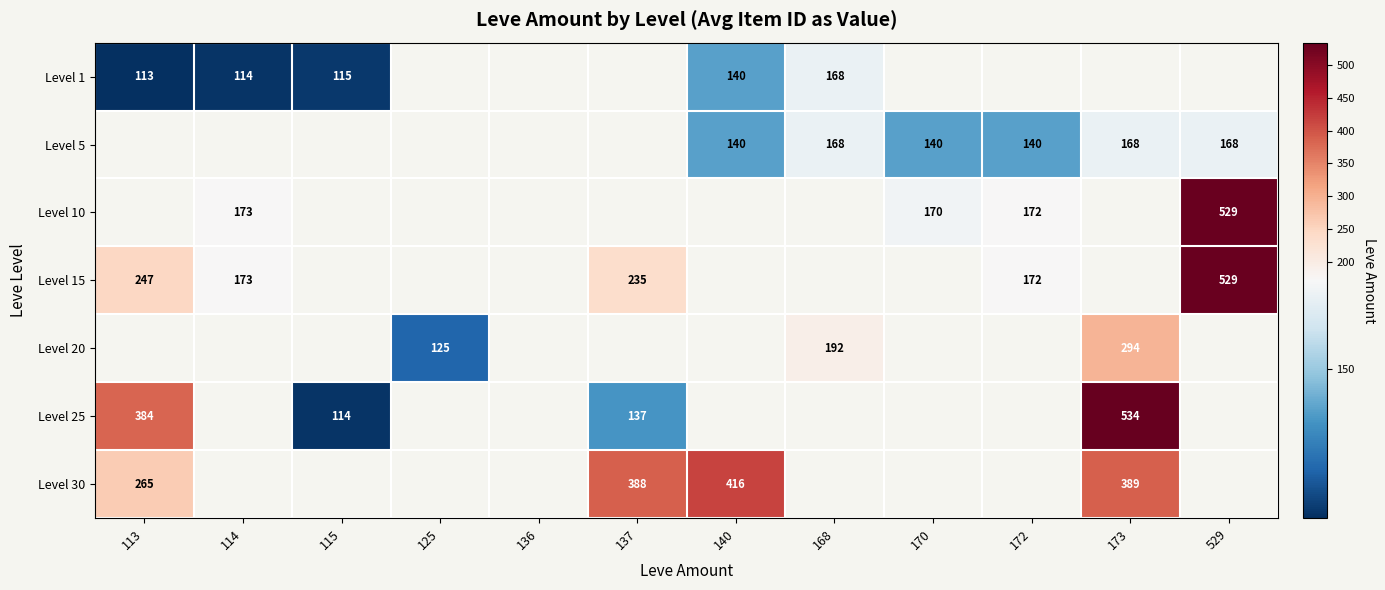

Which label corresponds to the smallest value in the chart?

113